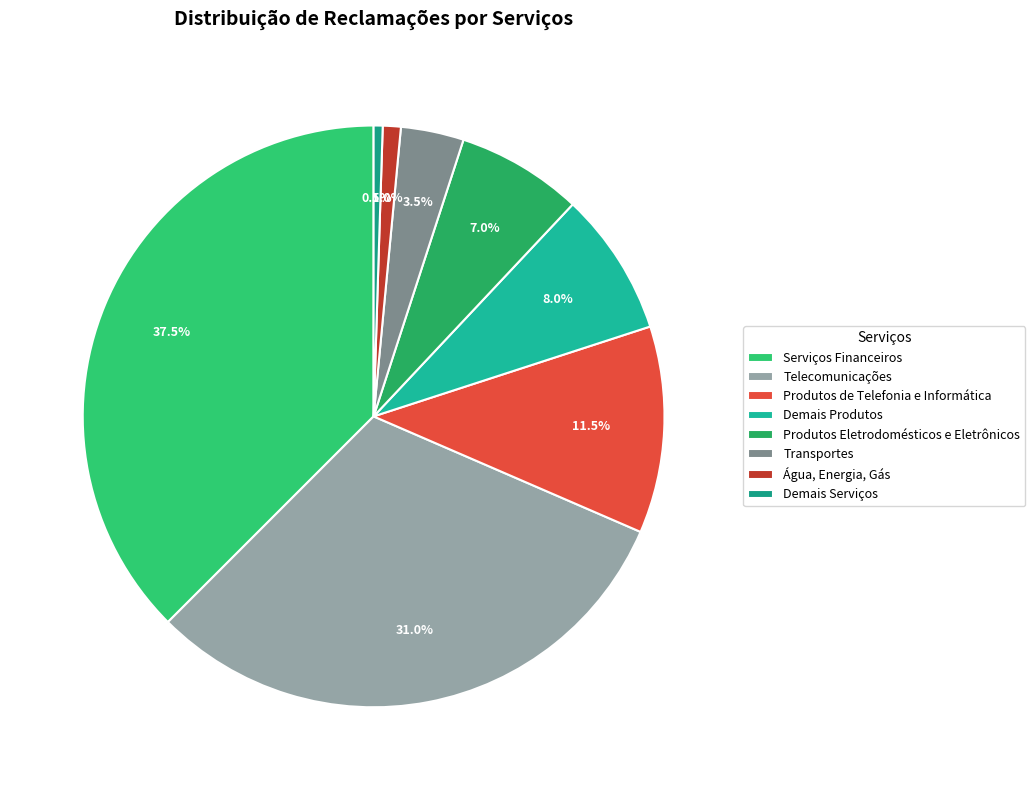

To the nearest percent, what portion does Água, Energia, Gás represent?

1%